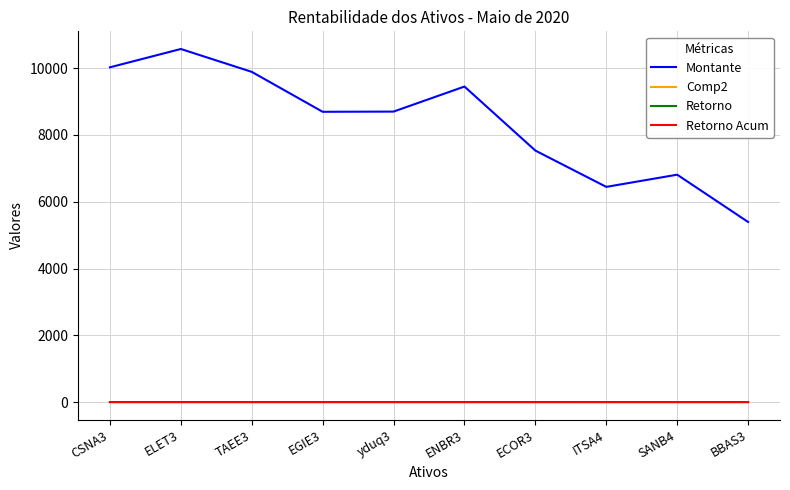

True or false: Montante and Retorno Acum intersect in this chart.

False